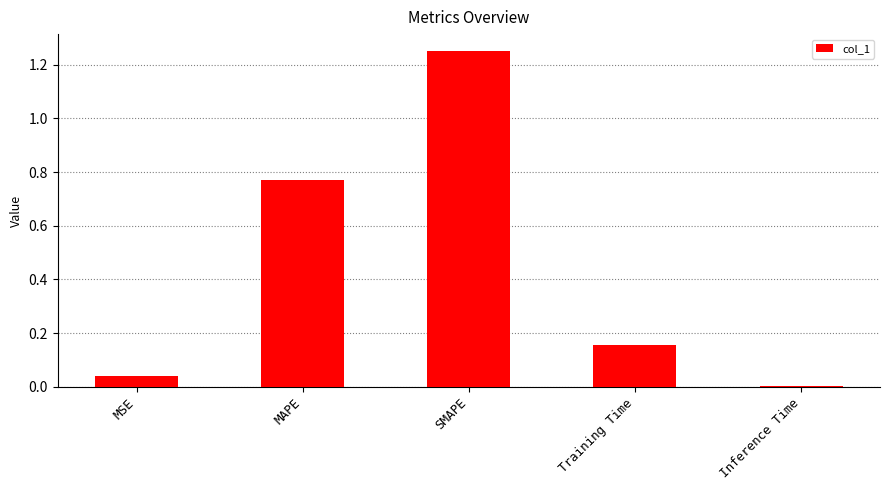

The value at MAPE is 1.0. True or false?

False